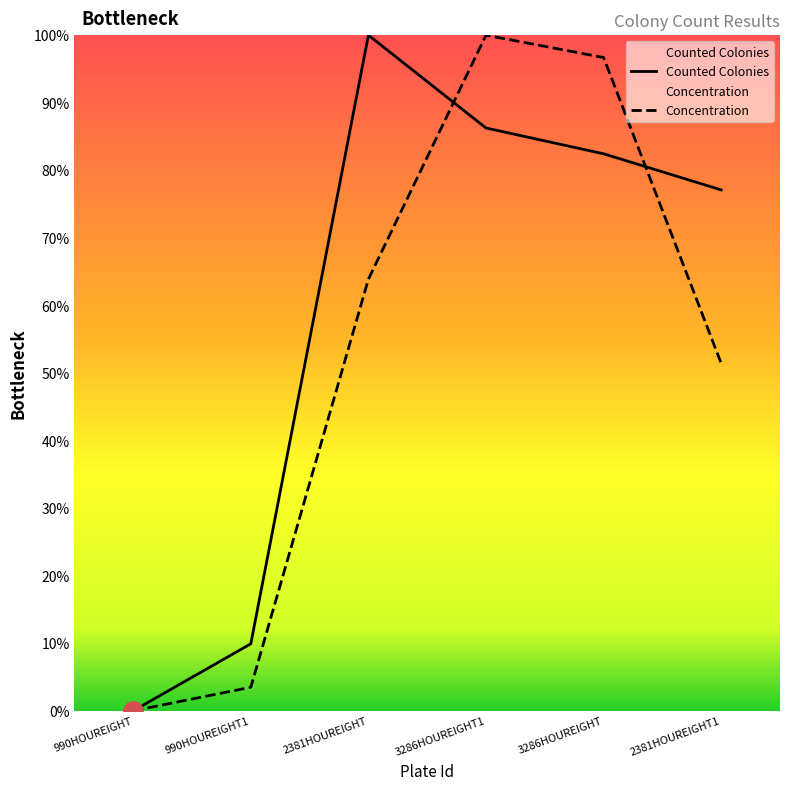

What is the maximum value shown in the chart?

100.0